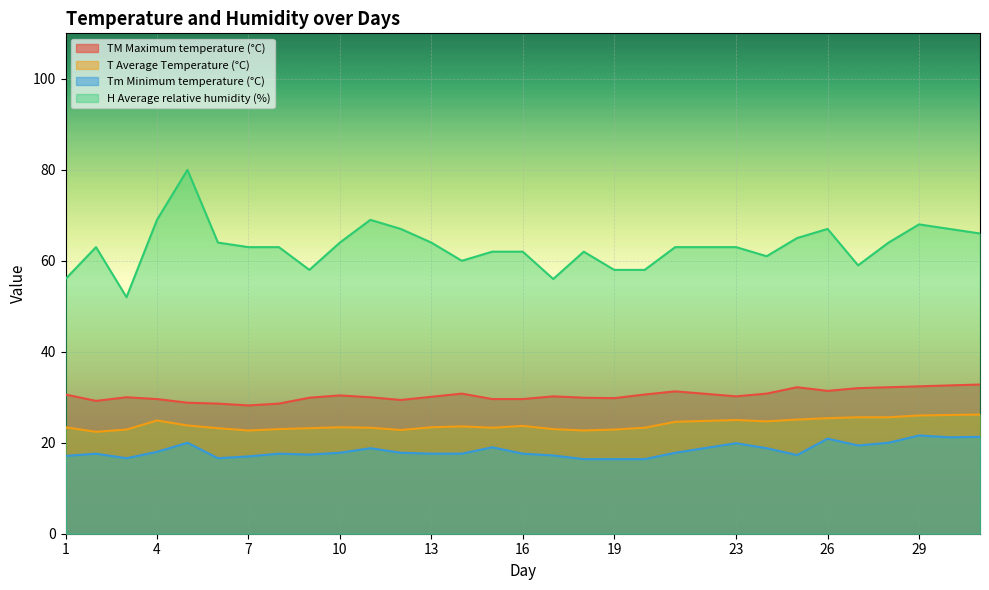

At which label does H Average relative humidity (%) first exceed 63?

4